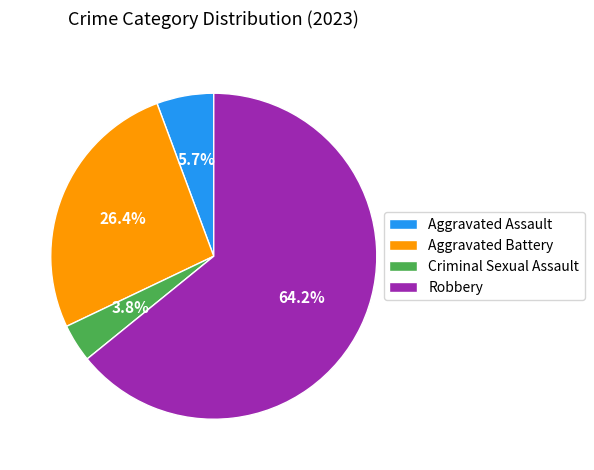

How many slices are in this pie chart?

4